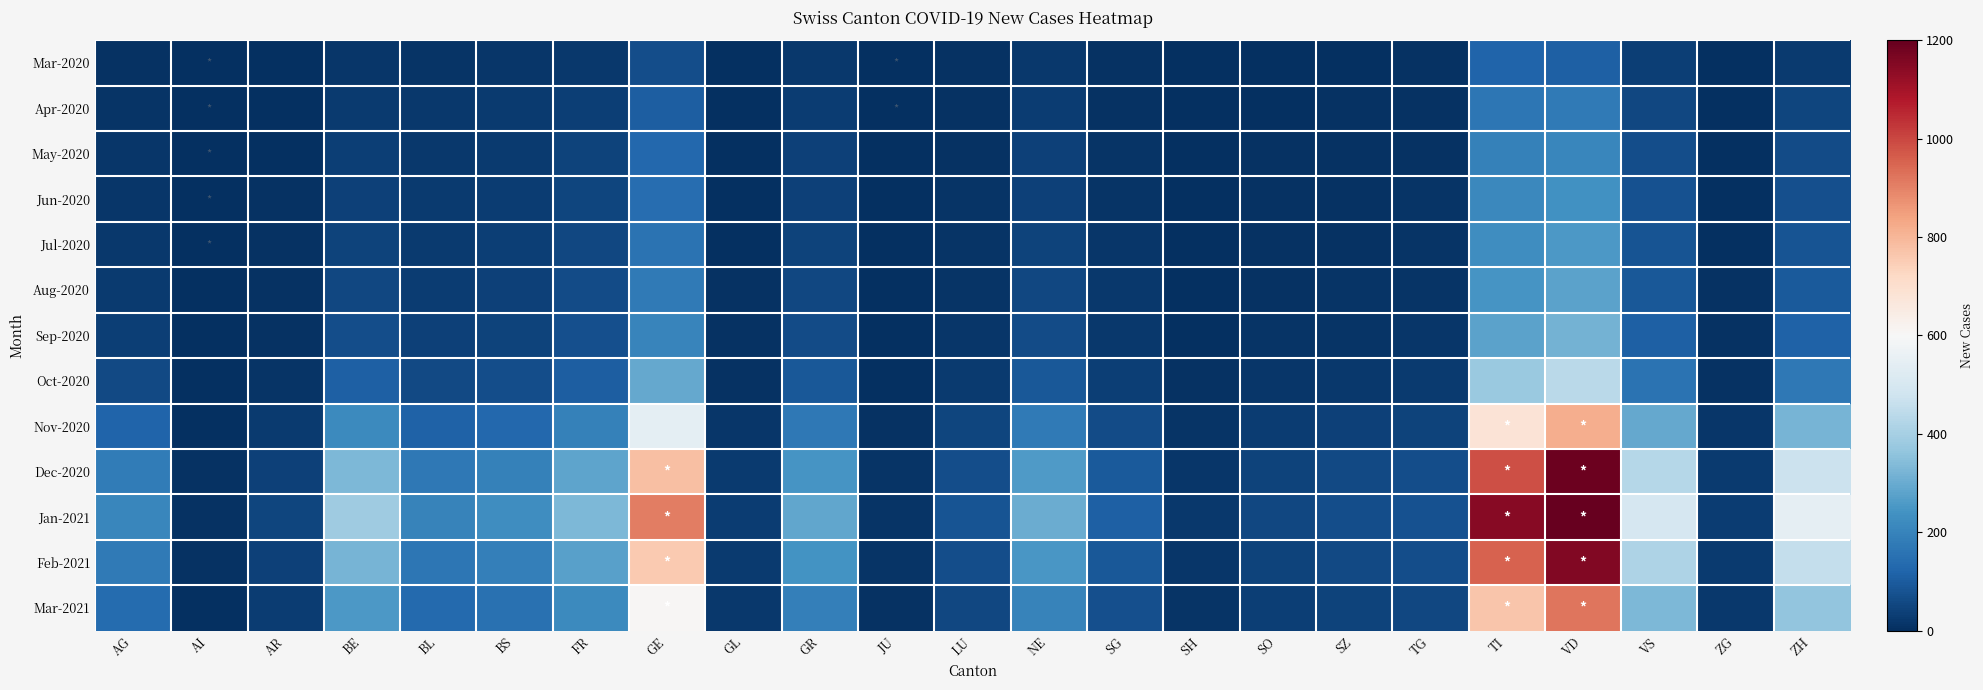

What is the difference between the highest and lowest values at TG?

72